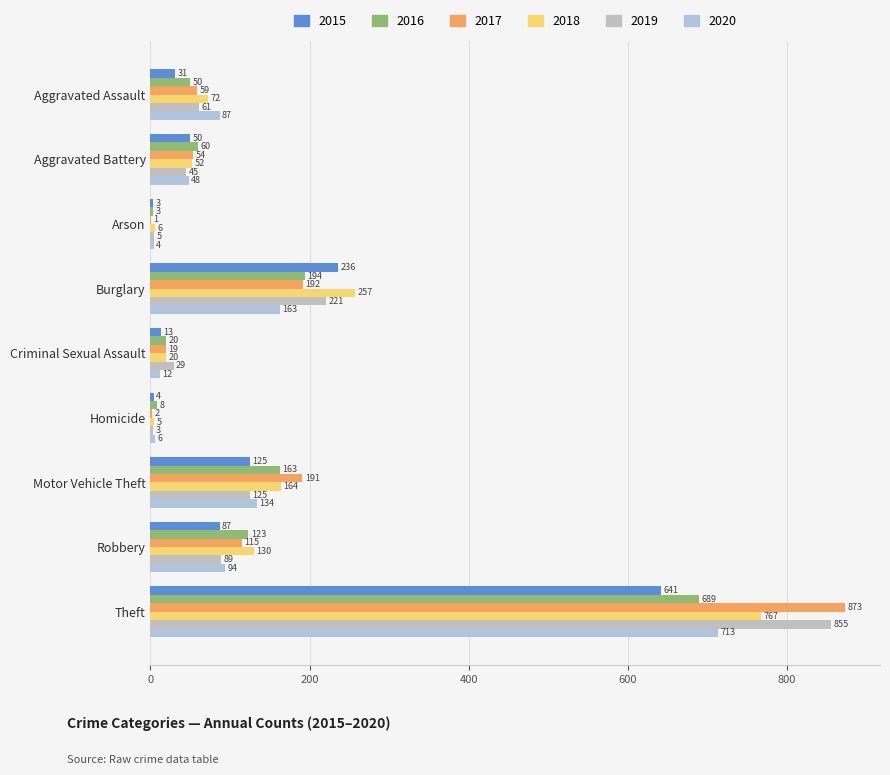

How many data points does each series have?

9